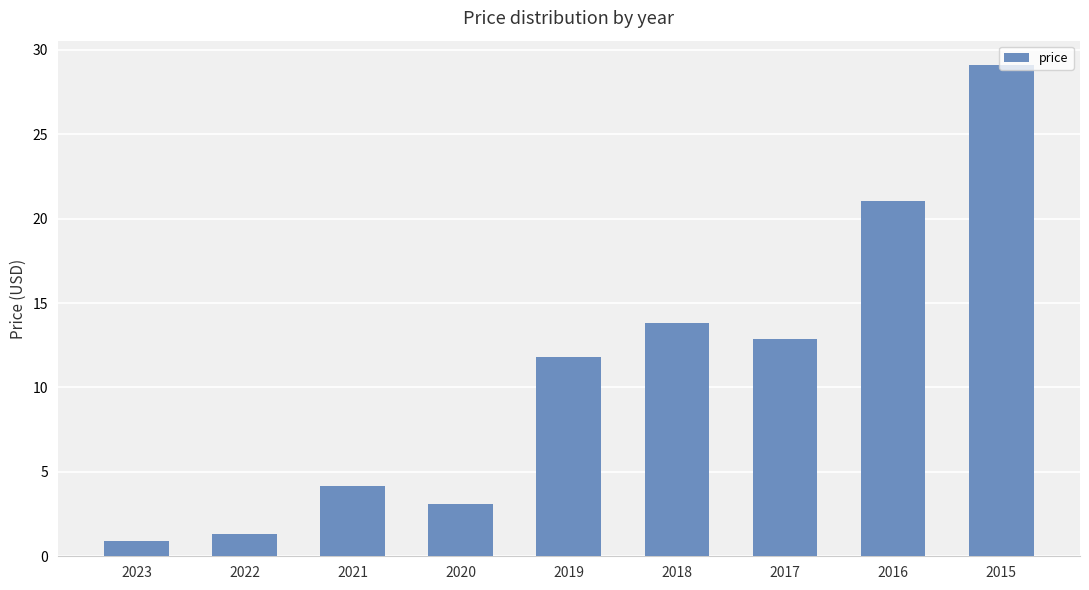

Reading left to right, list all the values displayed in this chart.

0.9	1.3	4.2	3.1	11.8	13.8	12.8	21.1	29.1